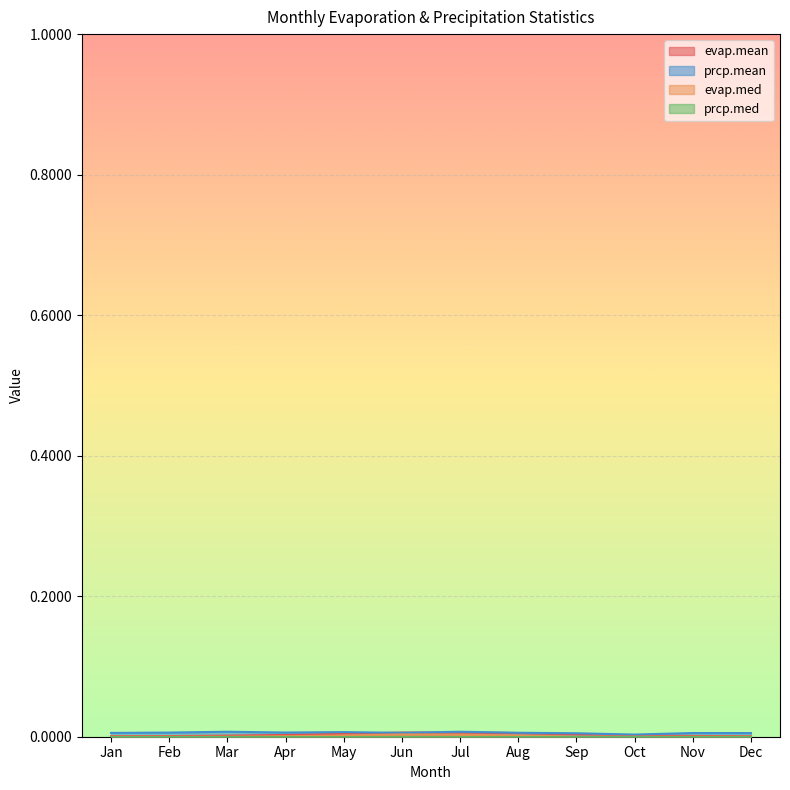

Which series has the widest spread of values?

evap.mean